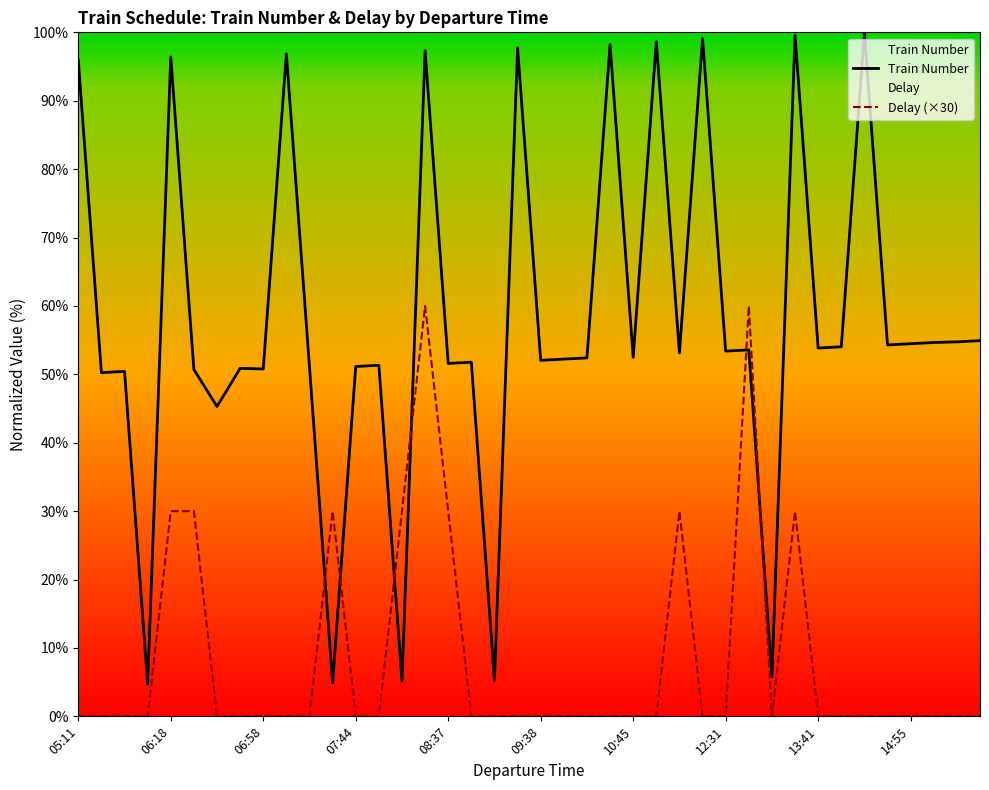

Is this an area chart (filled region under the line)?

No